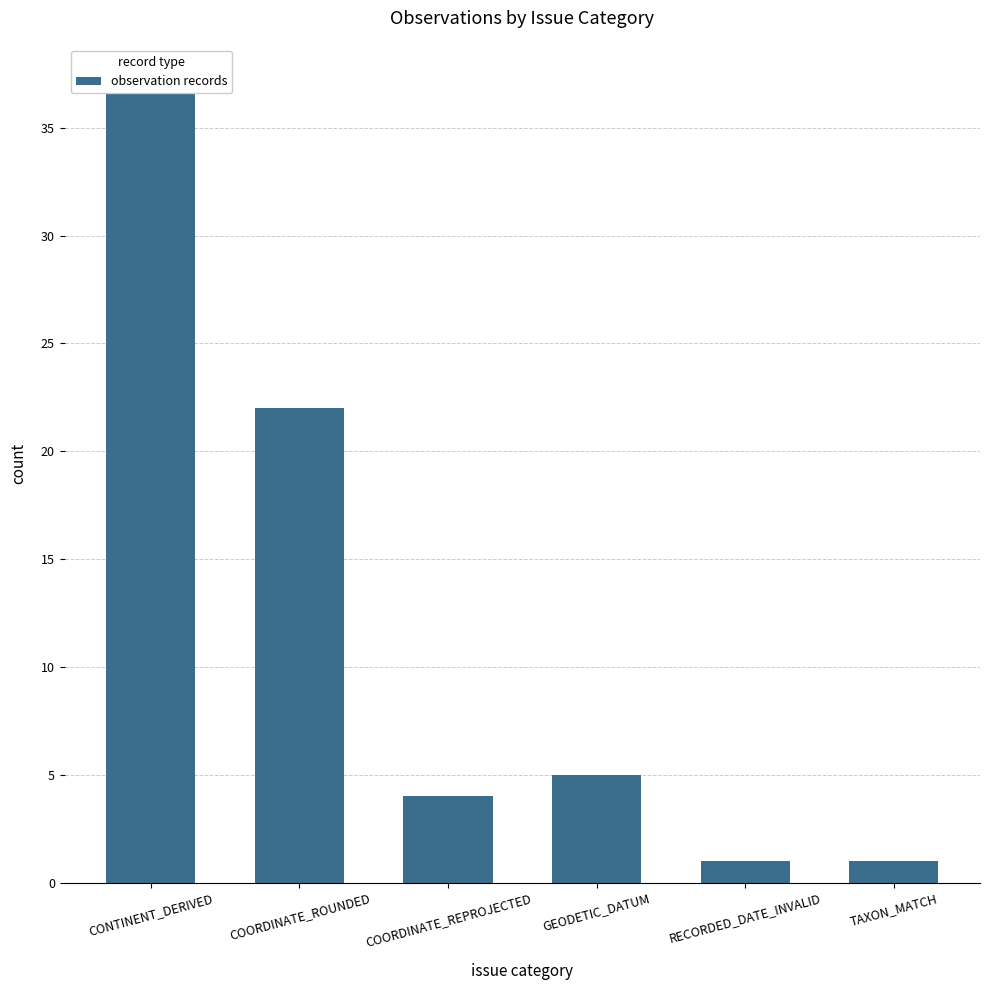

The chart shows a value of 37 at CONTINENT_DERIVED. True or false?

True